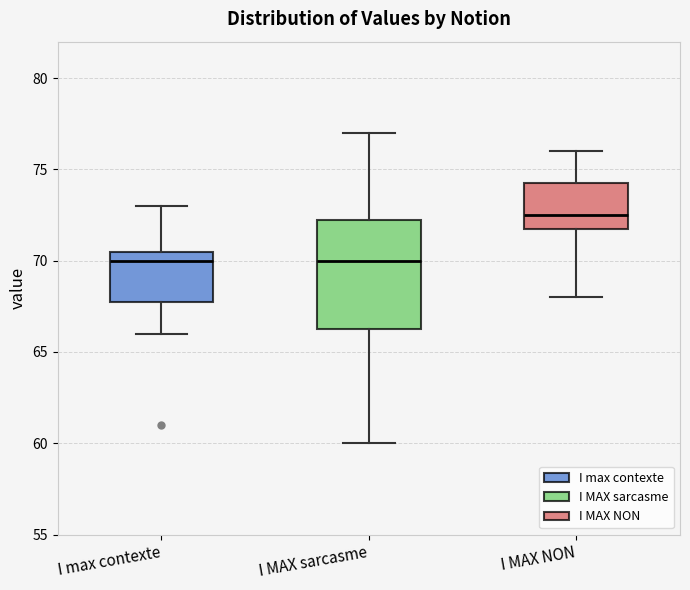

Reading left to right, transcribe this box plot: for each box, give where its median line is, the range the box spans, and where its two whiskers end, as read against the y-axis. The values are not printed on the chart, so give them approximately, as read against the axis.

I max contexte: median 70.0, box 68.0 to 70.5, whiskers 66.0 to 73.0
I MAX sarcasme: median 70.0, box 66.5 to 72.5, whiskers 60.0 to 77.0
I MAX NON: median 72.5, box 72.0 to 74.5, whiskers 68.0 to 76.0